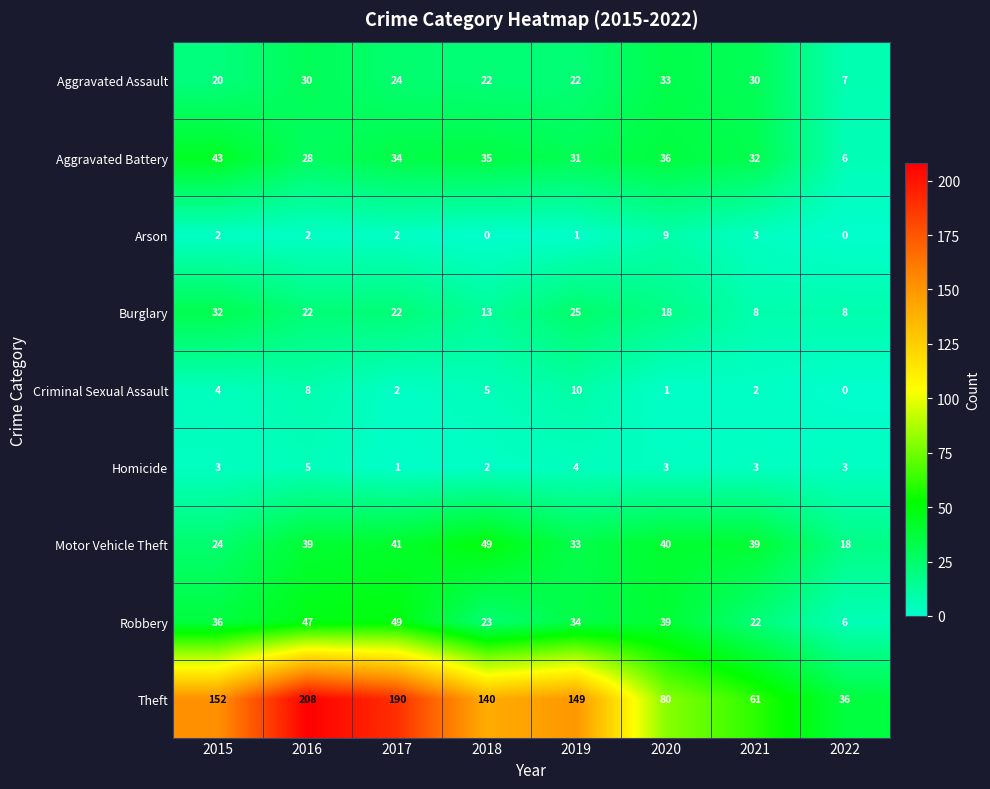

What is the sum of the Aggravated Assault values at 2022 and 2018?

29